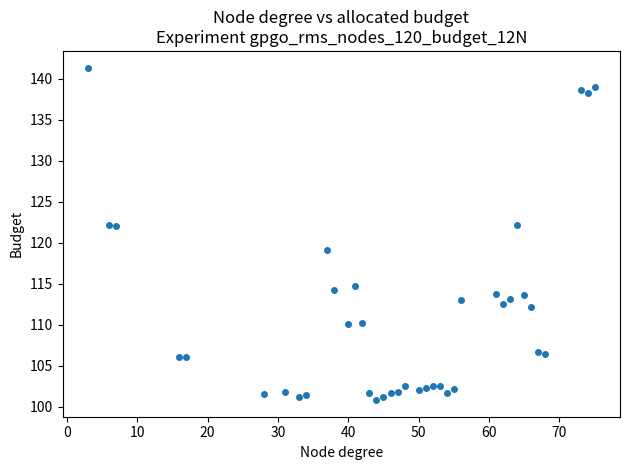

What is the range of Y values (max minus min)?

40.6